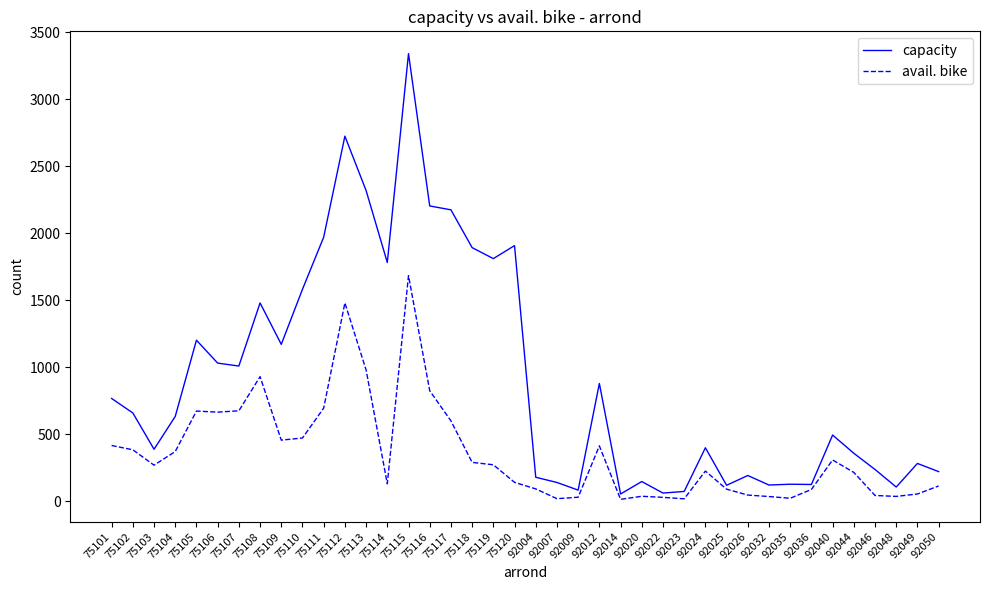

Which series has the largest range (max minus min)?

capacity